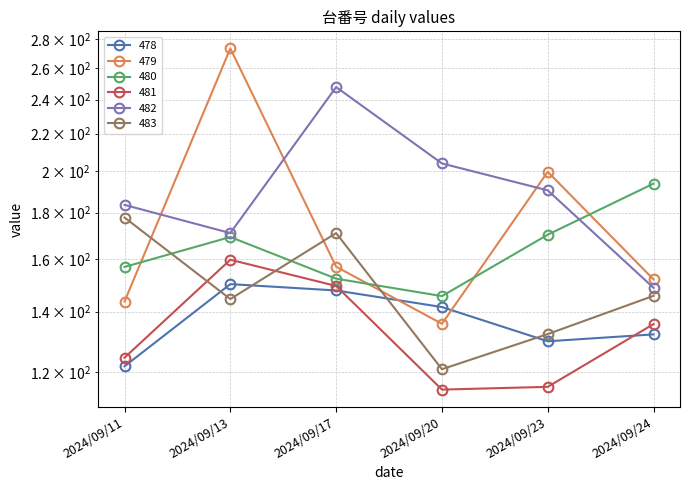

Where does the 479 series first go above 156?

2024/09/13